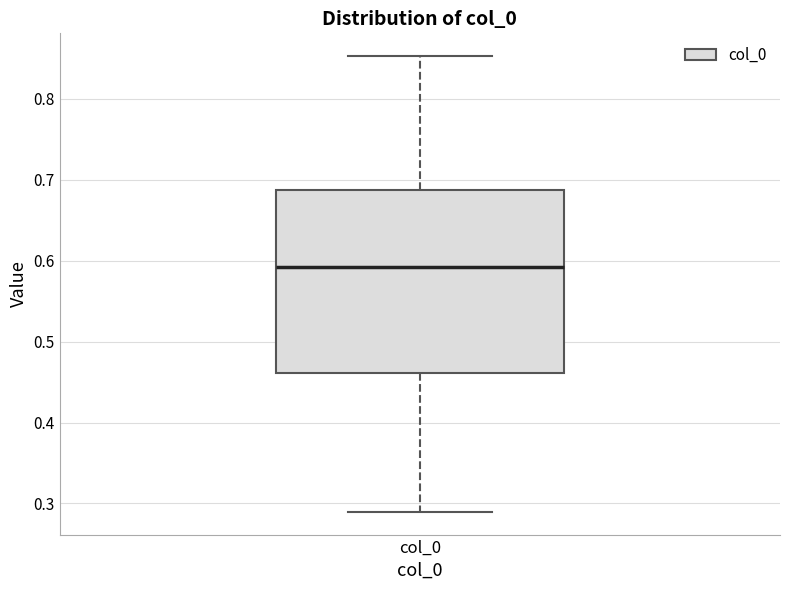

Read this box plot against the y-axis: the position of the median line, the range covered by the box, and the ends of both whiskers. The values are not printed on the chart, so give them approximately, as read against the axis.

median 0.59, box 0.46 to 0.69, whiskers 0.29 to 0.85